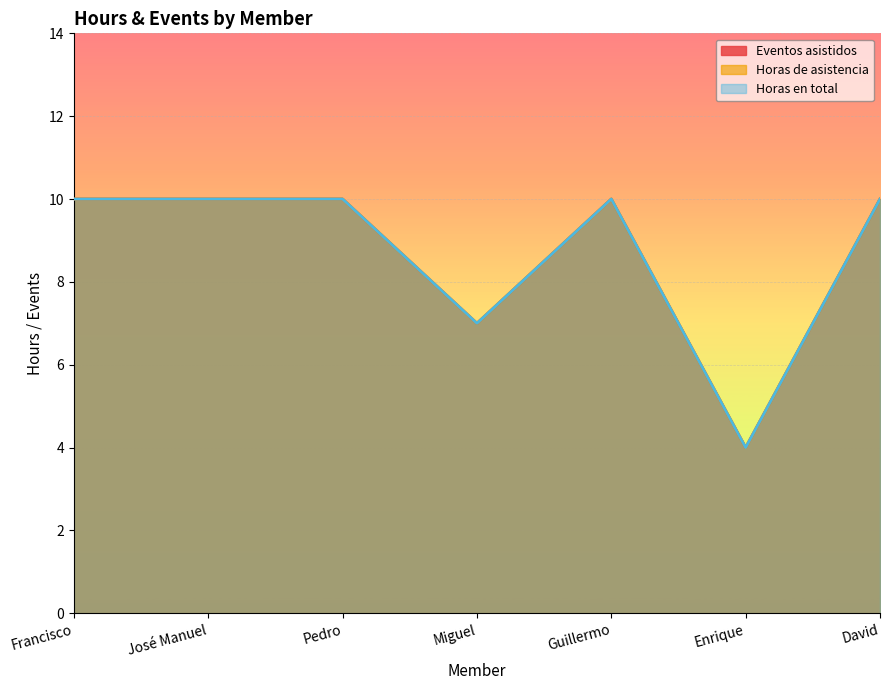

What is the difference between the maximum and second lowest values in the Eventos asistidos series?

3